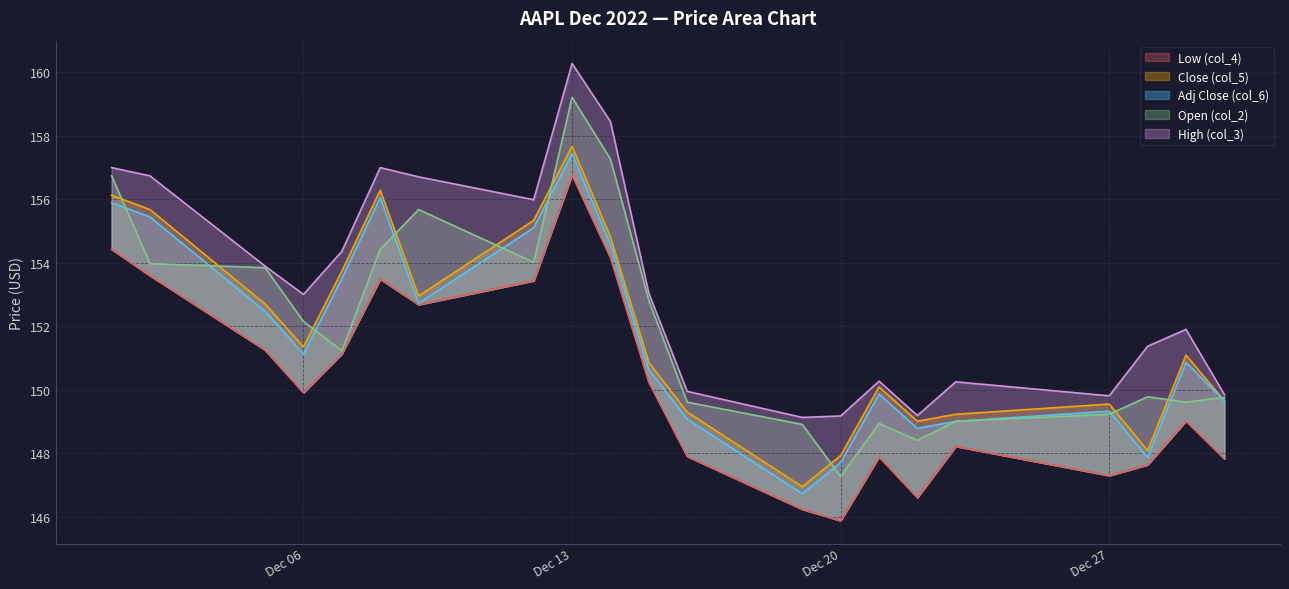

What is the lowest value of the Low (col_4) series?

145.9